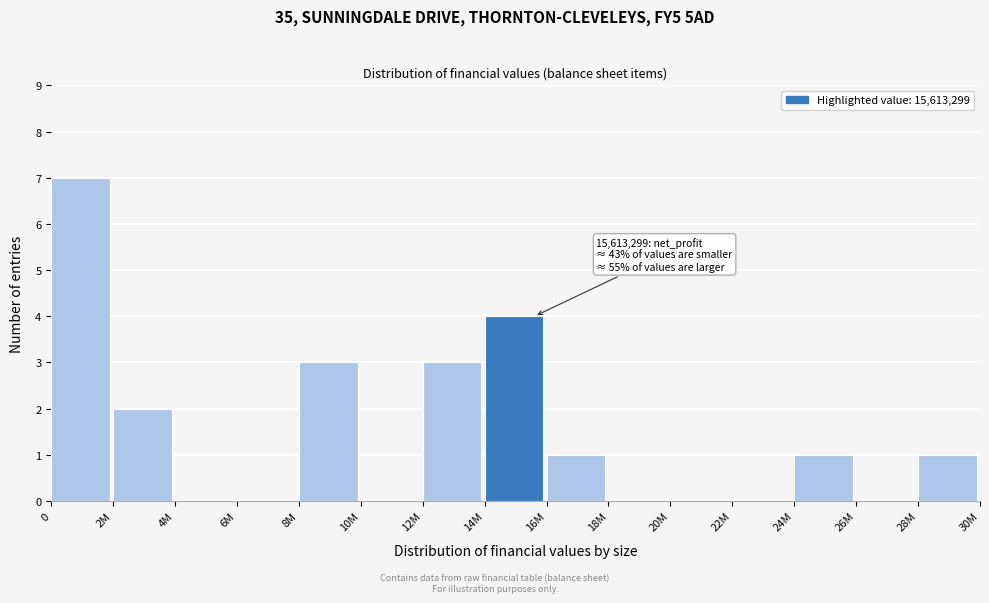

Reading right to left, transcribe all the data shown in this chart.

28M=1	26M=0	24M=1	22M=0	20M=0	18M=0	16M=1	14M=4	12M=3	10M=0	8M=3	6M=0	4M=0	2M=2	0=7